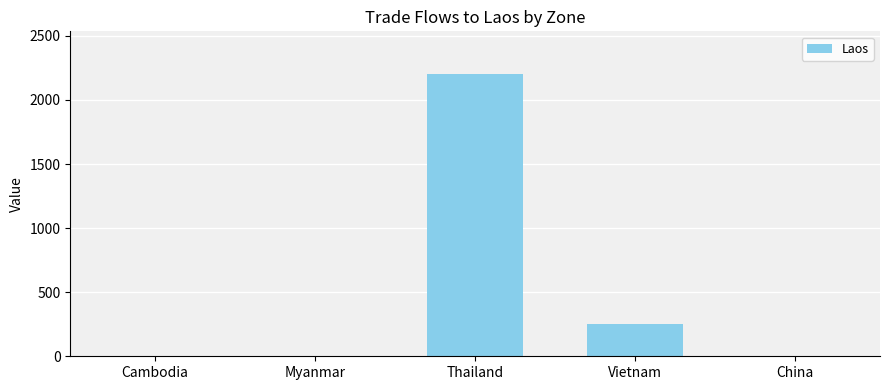

What is the difference between the values at Myanmar and Vietnam?

248